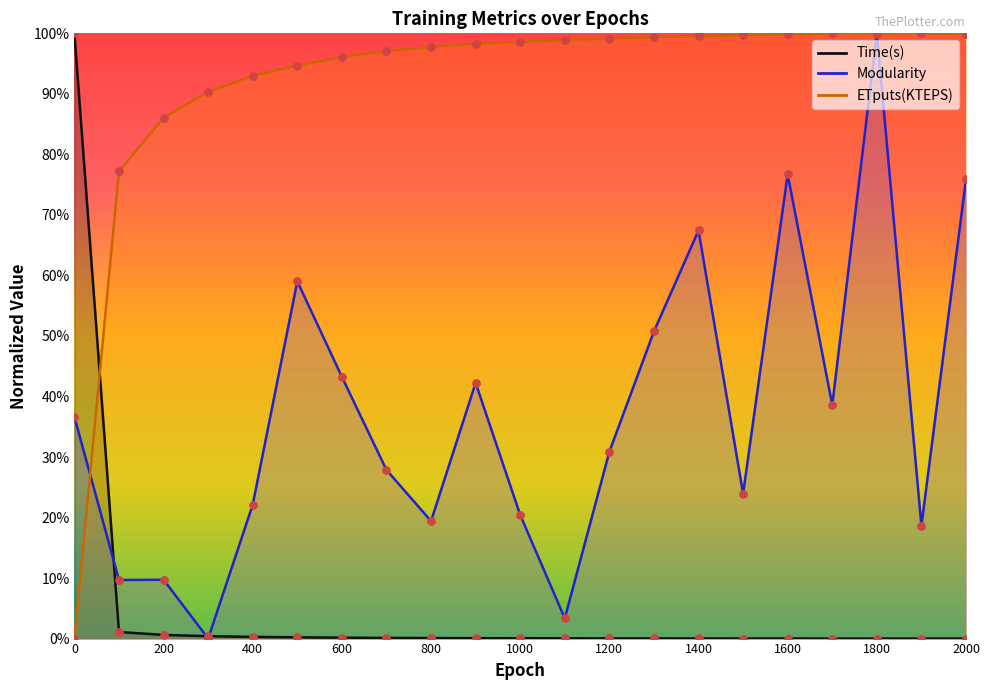

Which series reaches the minimum Y coordinate?

Time(s)